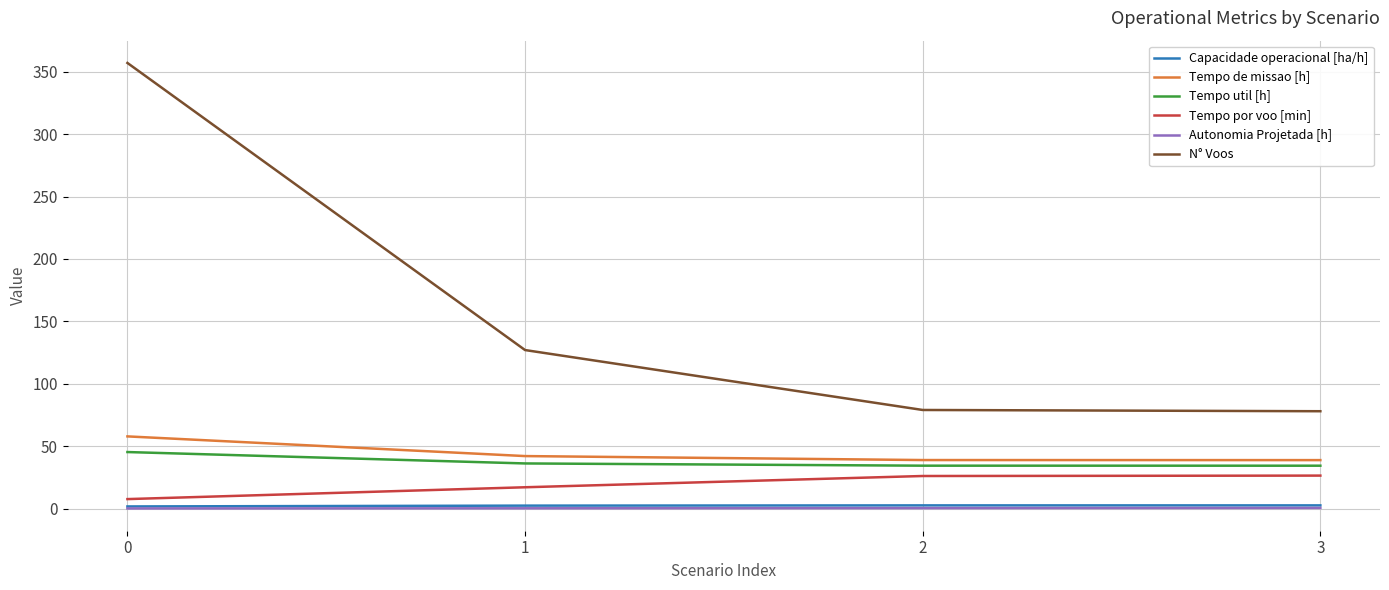

At how many categories does at least one series exceed 10?

4